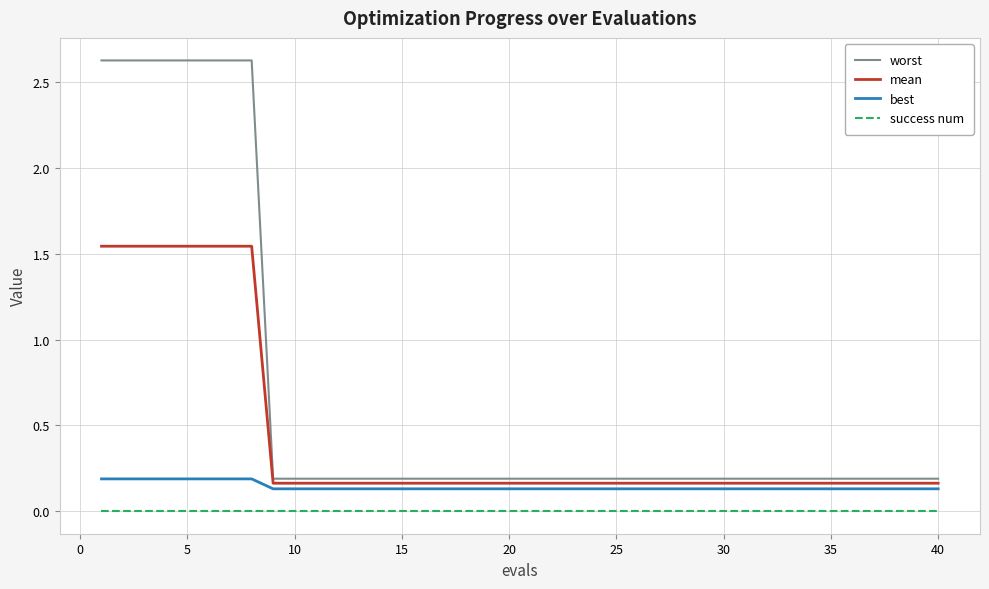

Is this an area chart (filled region under the line)?

No